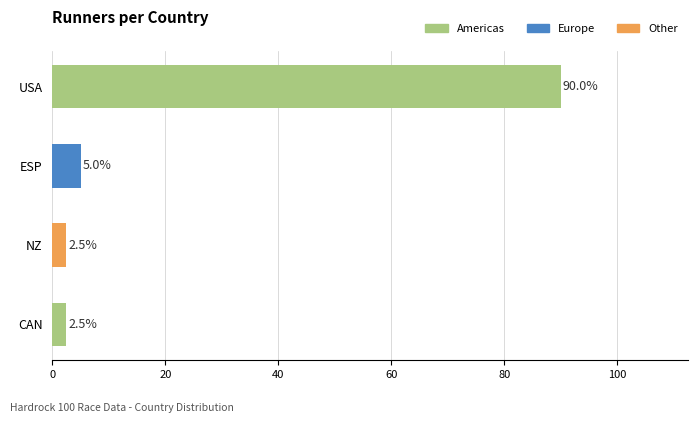

The chart shows a value of 2.5 at CAN. True or false?

True